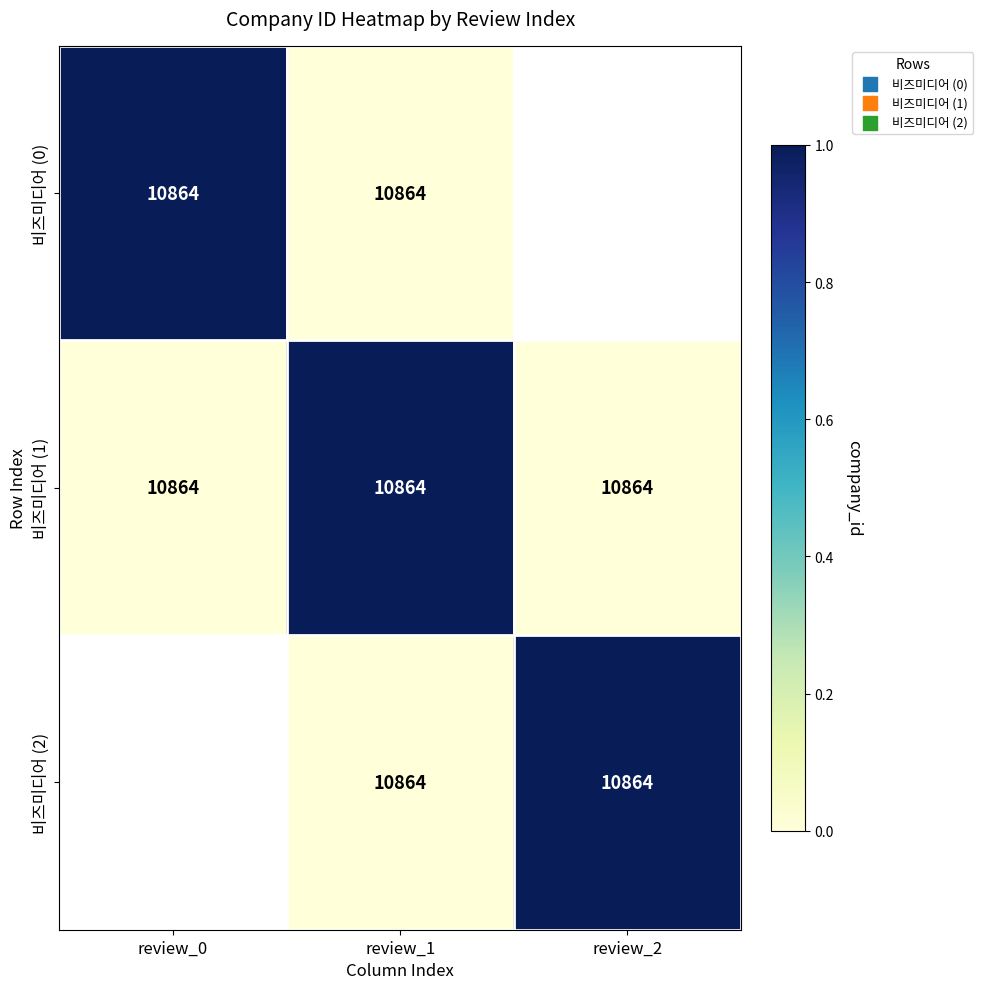

The value of 비즈미디어 (1) at review_0 is 10864. True or false?

True